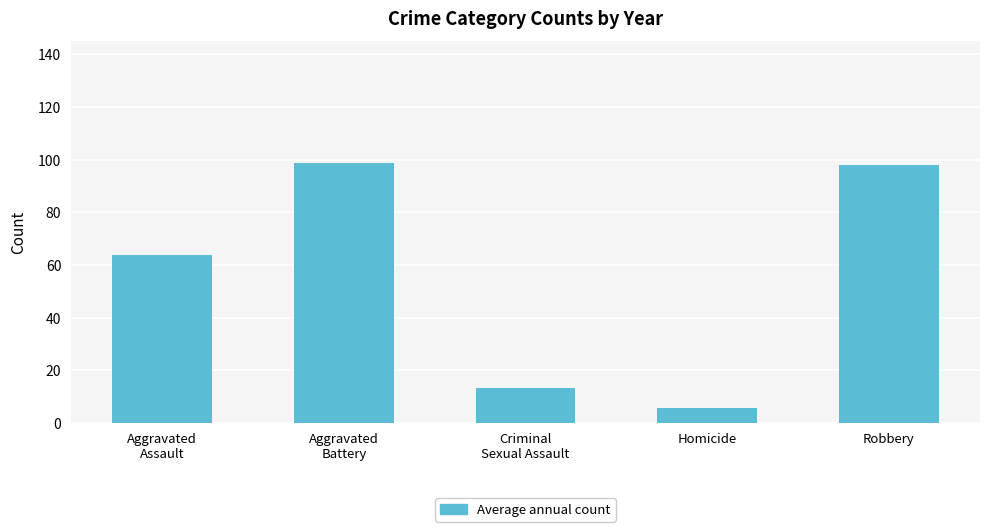

What is the label of the 5th bar from the right?

Aggravated
Assault